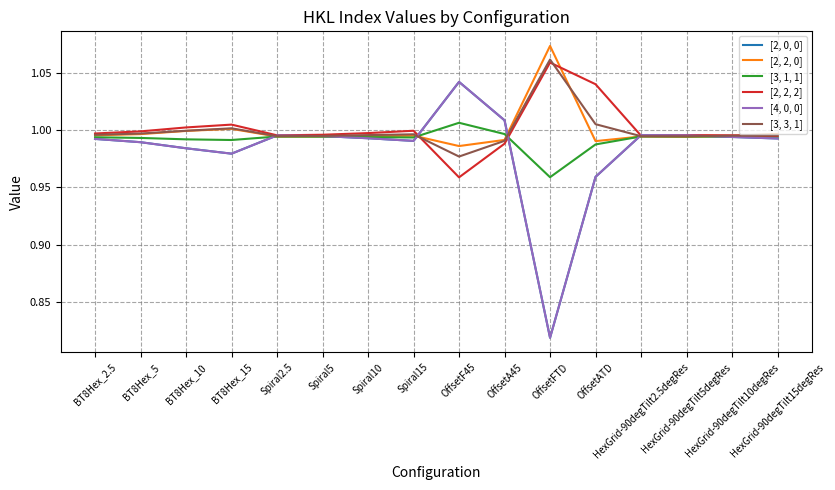

At HexGrid-90degTilt15degRes, list the series in order from largest to smallest.

[2, 2, 0], [3, 3, 1], [2, 2, 2], [3, 1, 1], [2, 0, 0], [4, 0, 0]